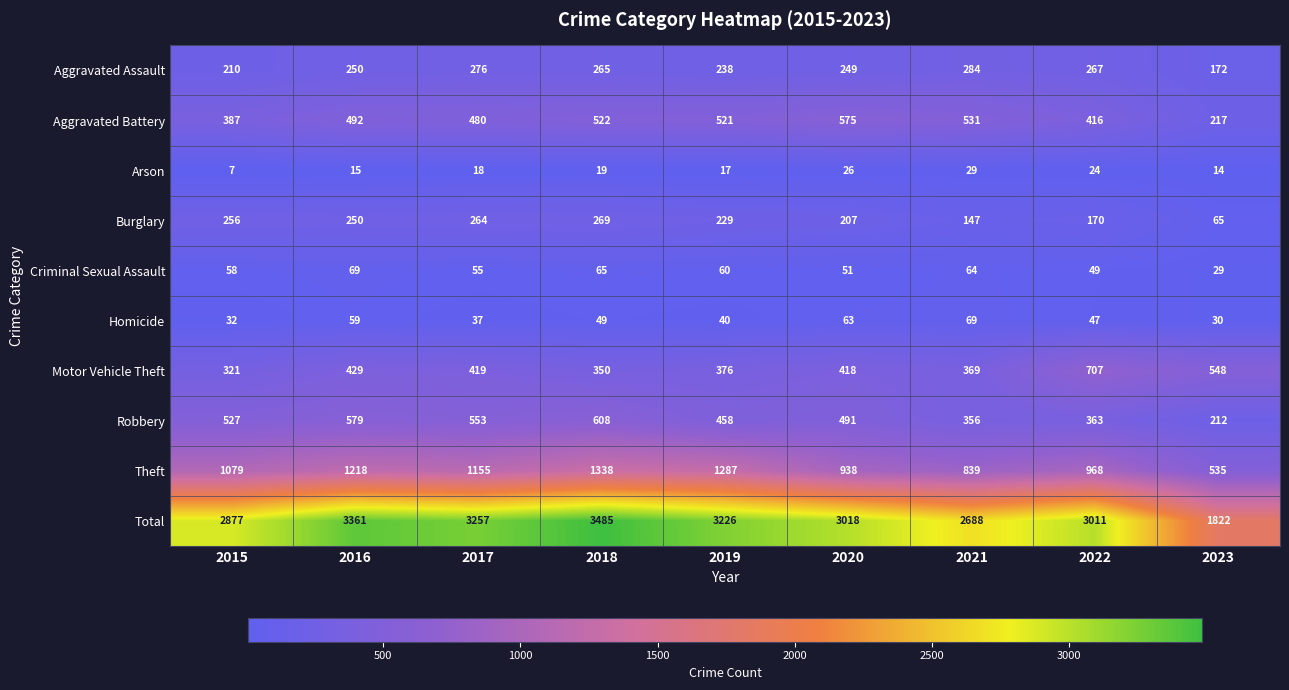

How many distinct data groups are displayed?

10